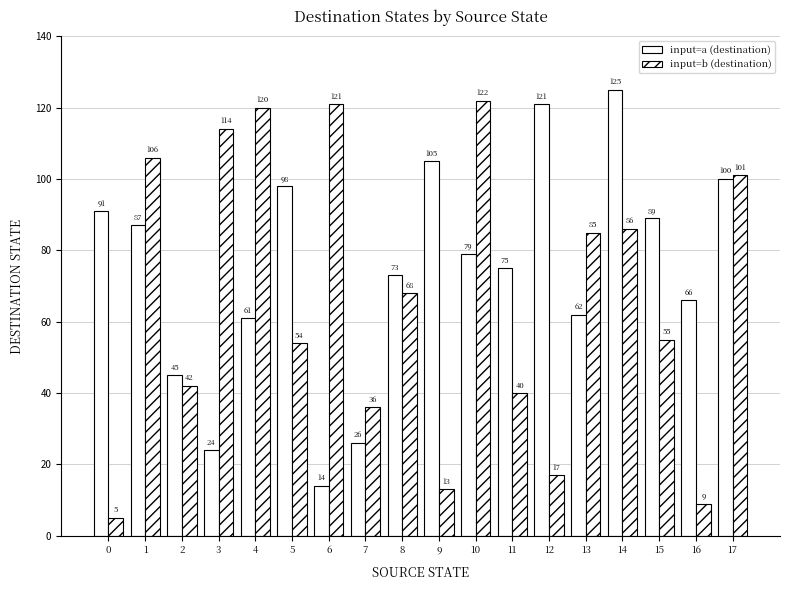

The input=a (destination) series shows 216 at 14. True or false?

False